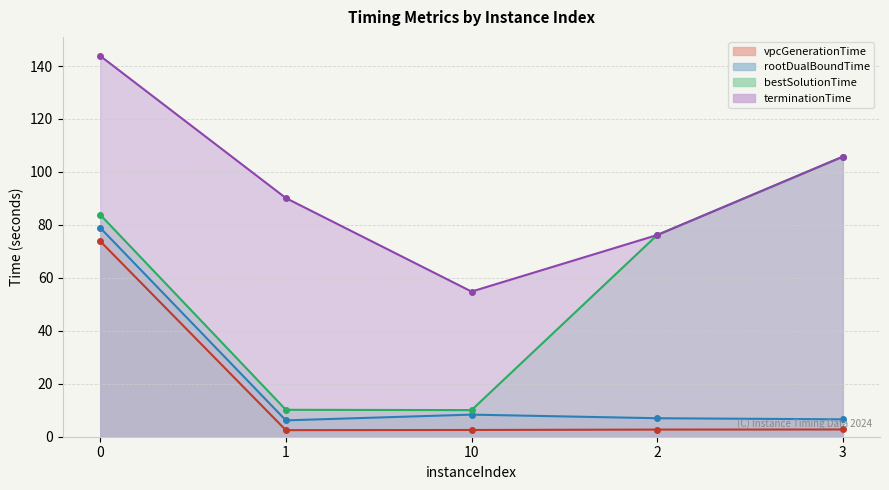

What is the lowest value of the bestSolutionTime series?

10.1